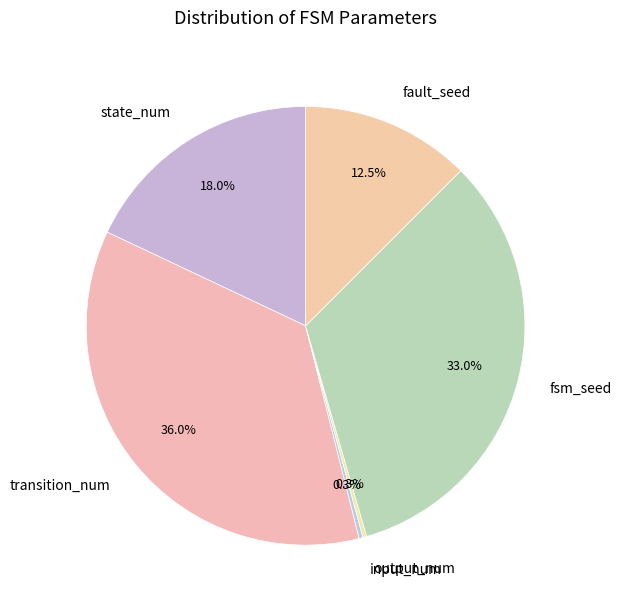

Which has a higher value, input_num or transition_num?

transition_num